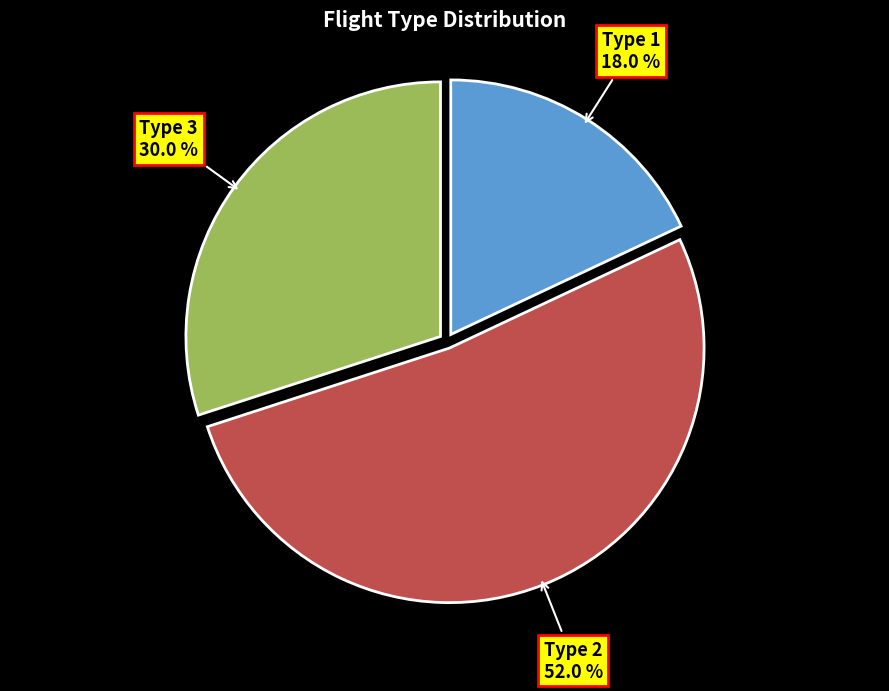

What is the smallest slice in the pie chart?

Type 1